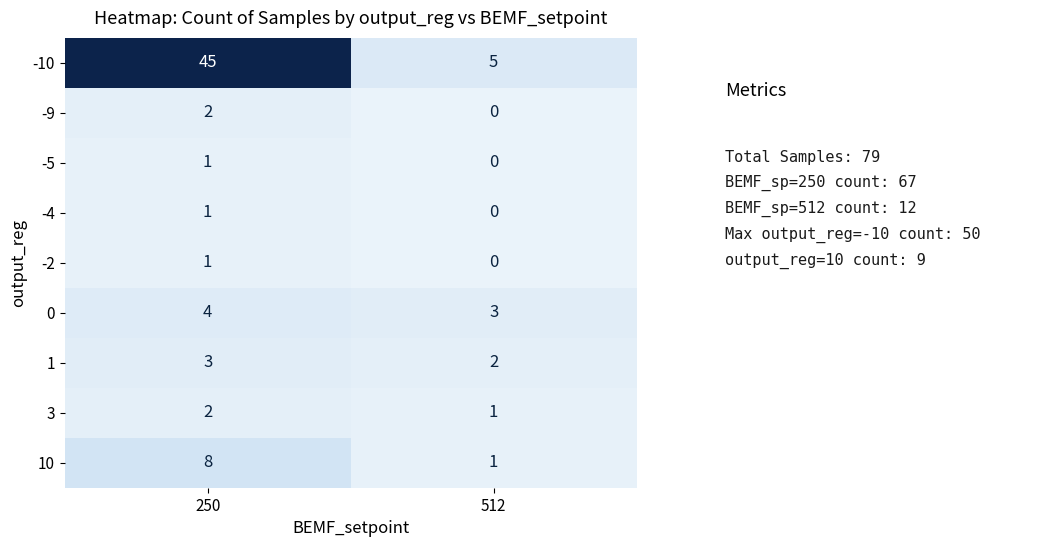

Between 250 and 512, which series saw the biggest shift?

-10